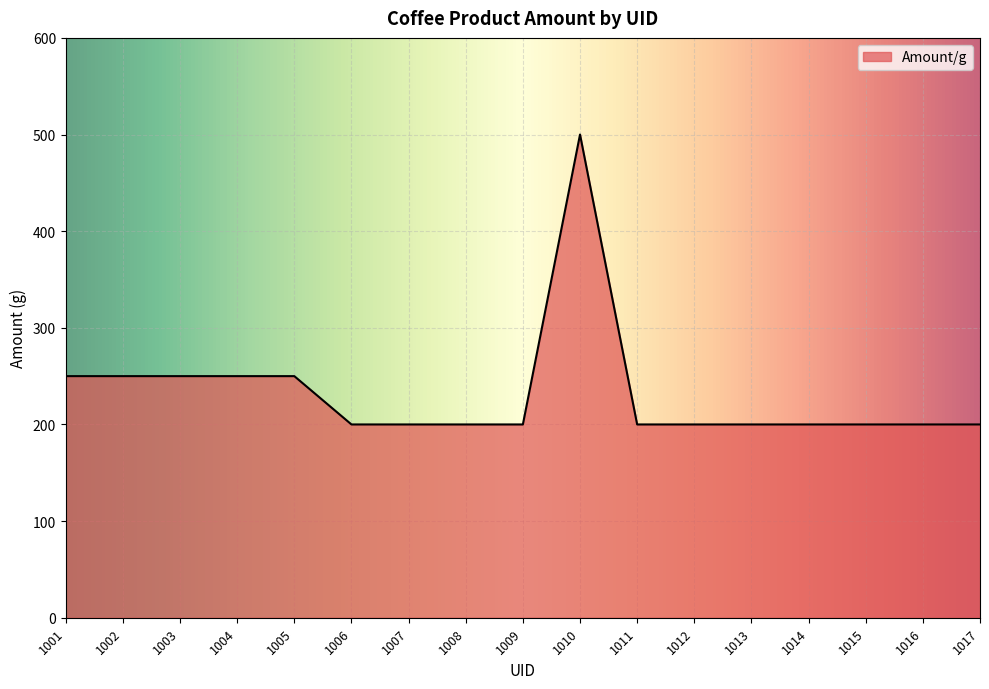

Approximately how many times larger is the value at 1012 compared to 1002?

0.8